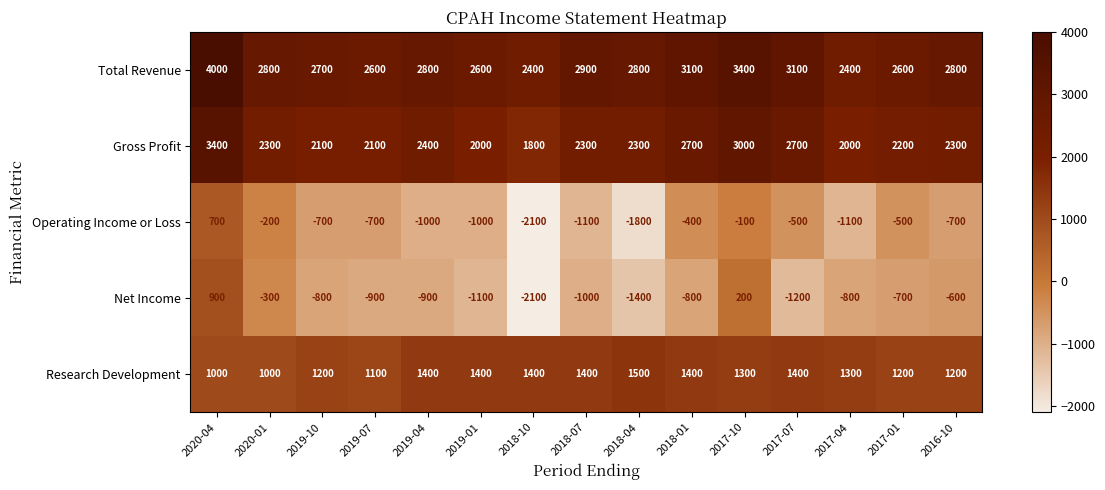

What is the difference between the maximum and minimum values in the Gross Profit series?

1600